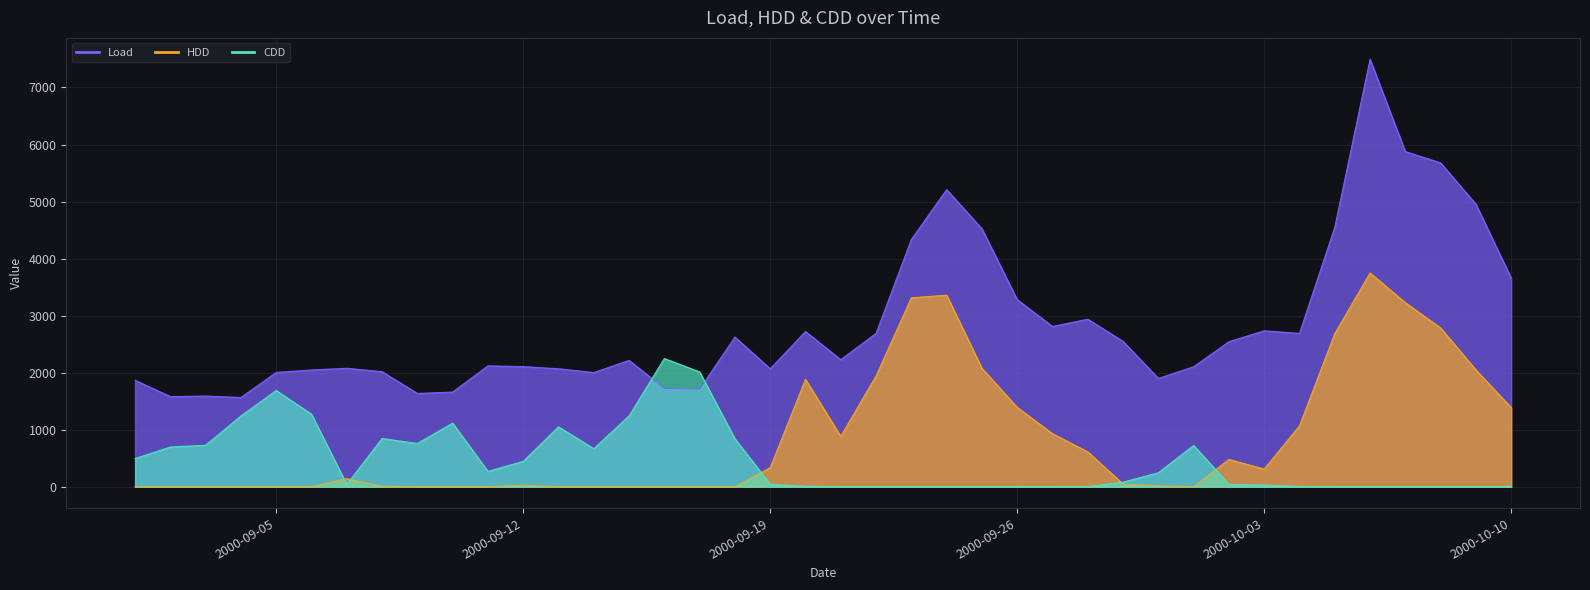

At which label is HDD closest to 1873?

2000-09-20